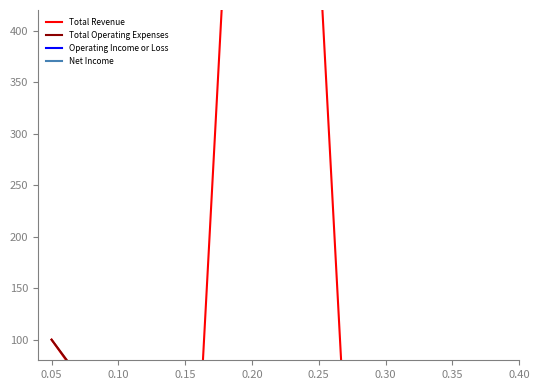

Which series has the widest spread of values?

Total Revenue